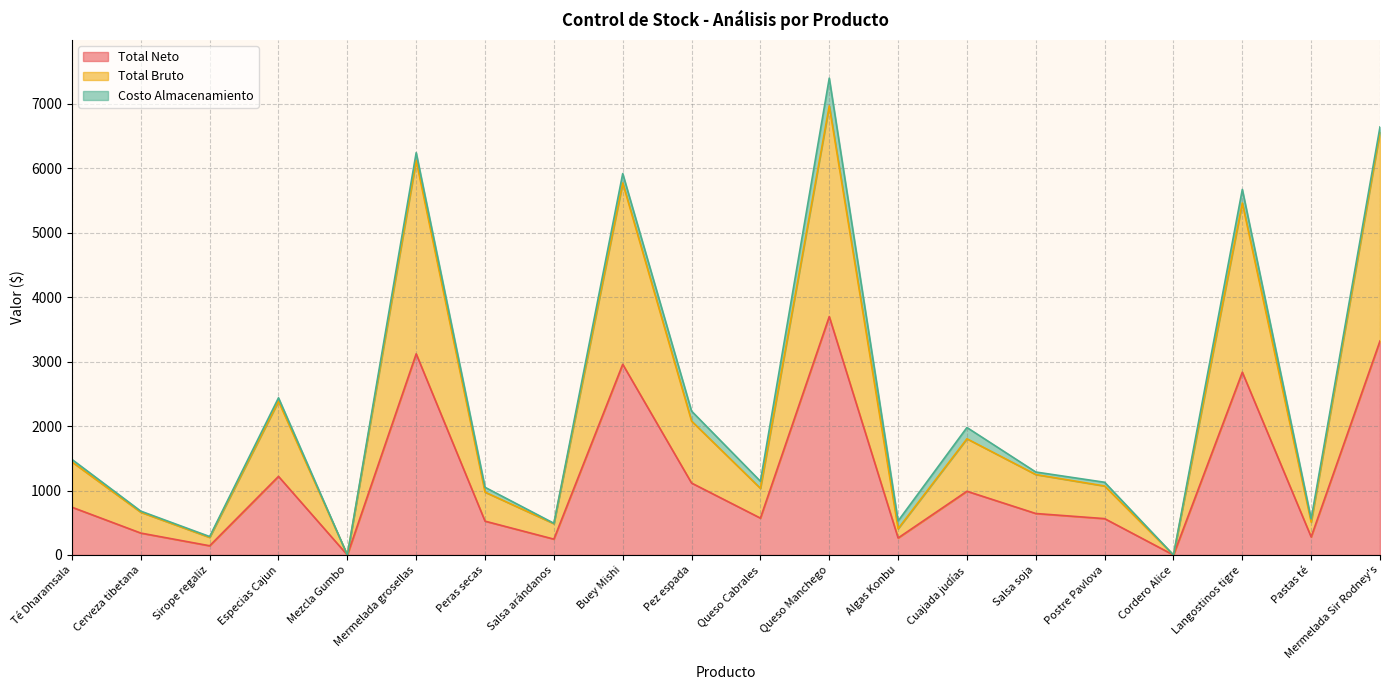

Which series has the widest spread of values?

Total Bruto